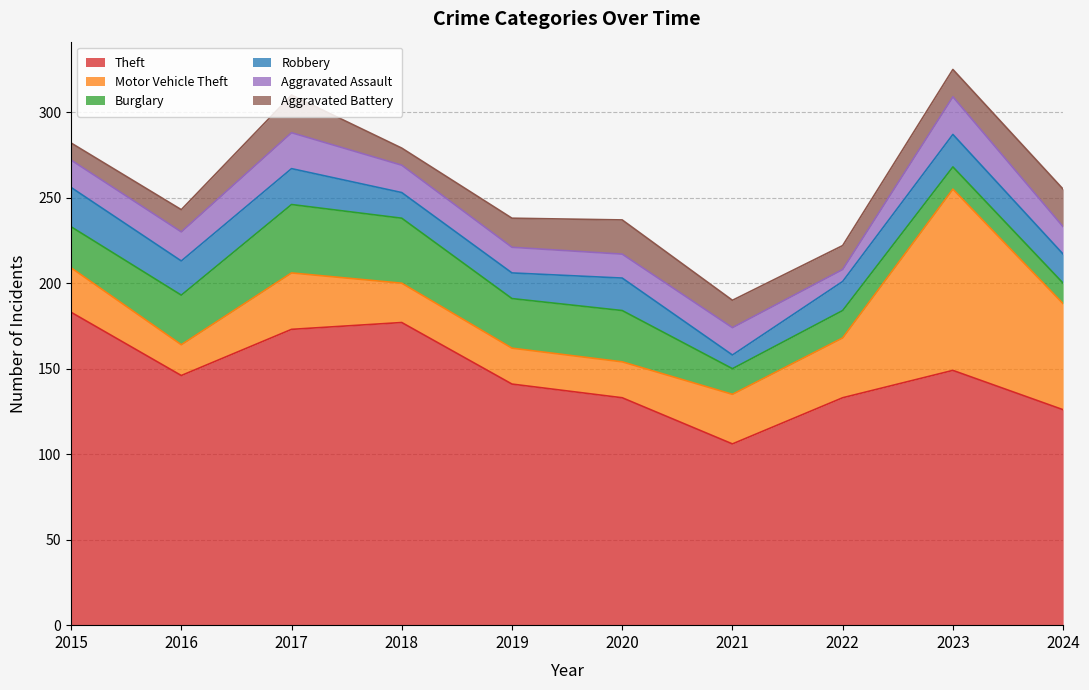

What is the maximum value shown in the chart?

183